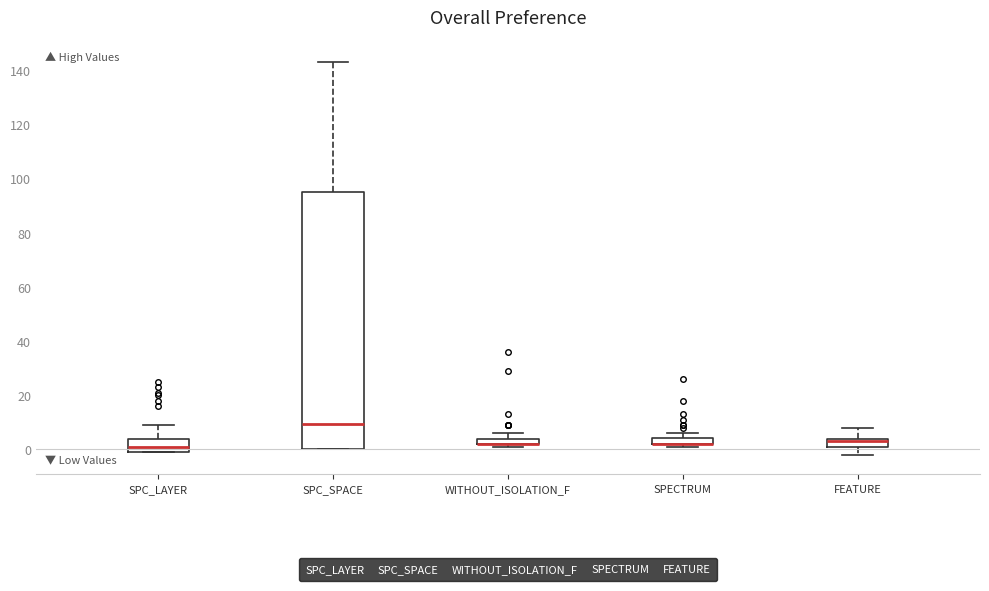

Which box is the tallest, from its lower edge to its upper edge?

SPC_SPACE